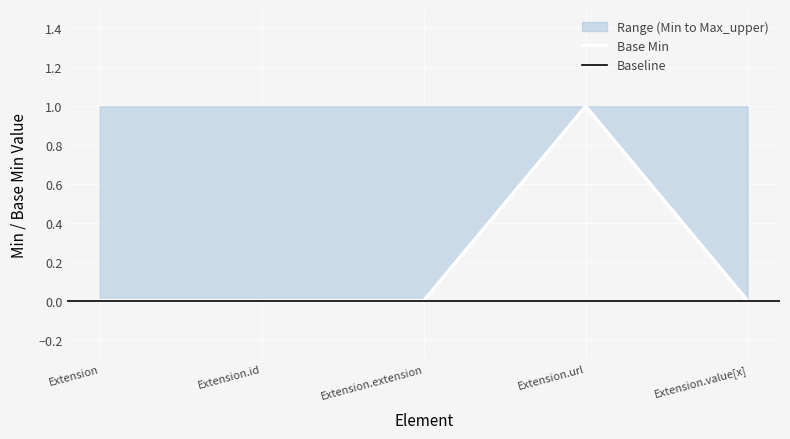

Is it true that Max_upper equals 0 at Extension.url?

False